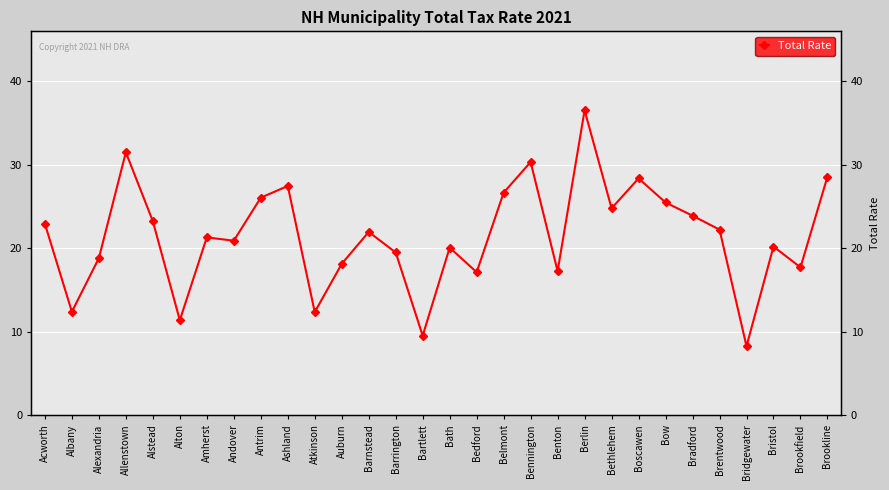

True or false: there are more than 0 points higher than both neighbors.

True